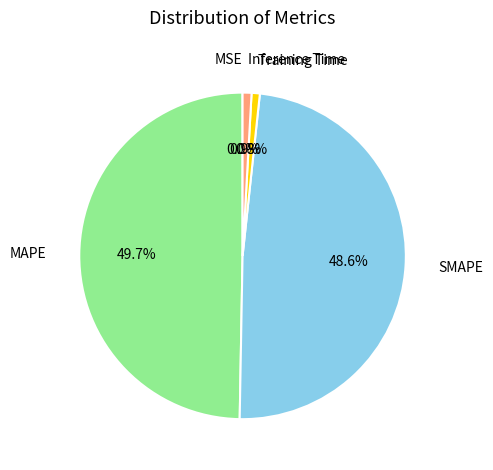

Between Training Time and SMAPE, which is larger?

SMAPE